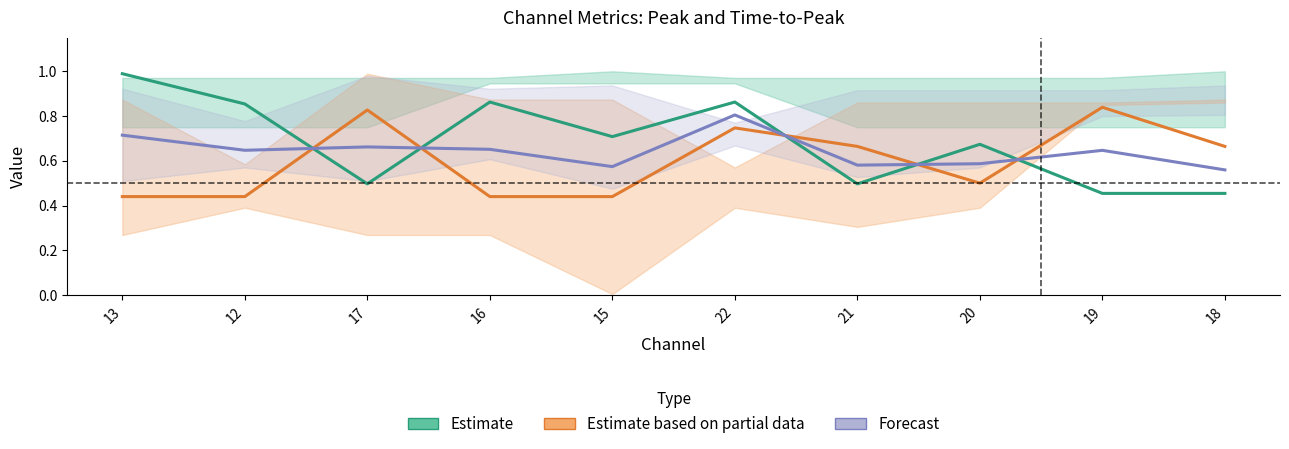

Does the chart have visible grid lines?

No